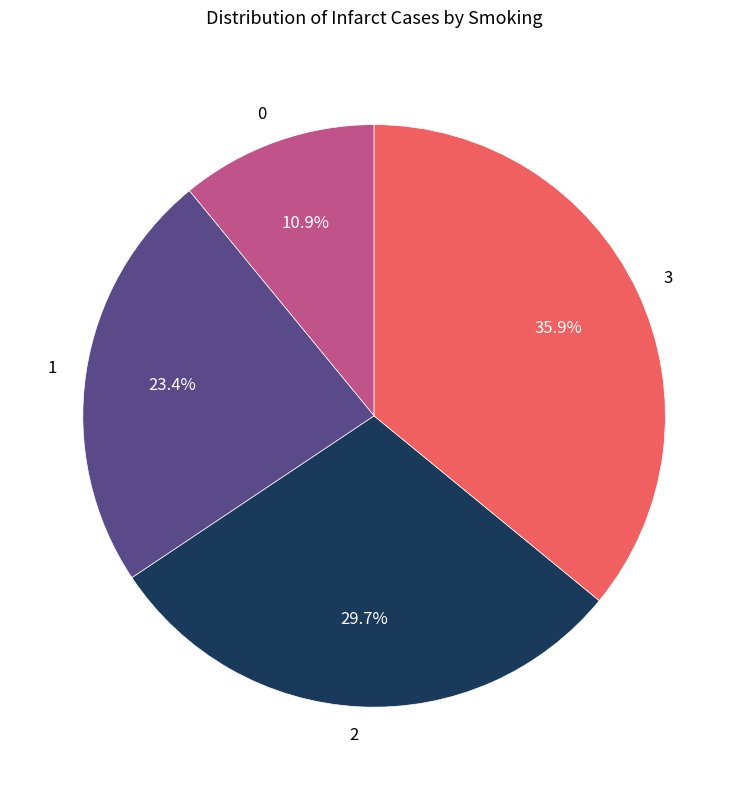

How much of the chart is everything except 1?

76.6%